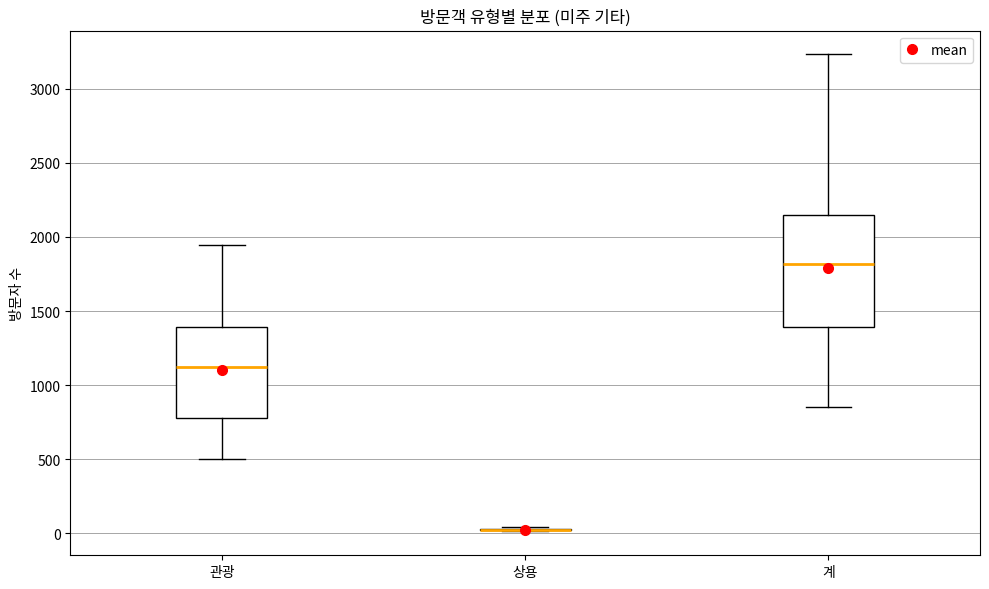

Reading left to right, transcribe this box plot: for each box, give where its median line is, the range the box spans, and where its two whiskers end, as read against the y-axis. The values are not printed on the chart, so give them approximately, as read against the axis.

관광: median 1100, box 800 to 1400, whiskers 500 to 1950
상용: box collapsed to a line at 50, whiskers 0 to 50
계: median 1800, box 1400 to 2150, whiskers 850 to 3250